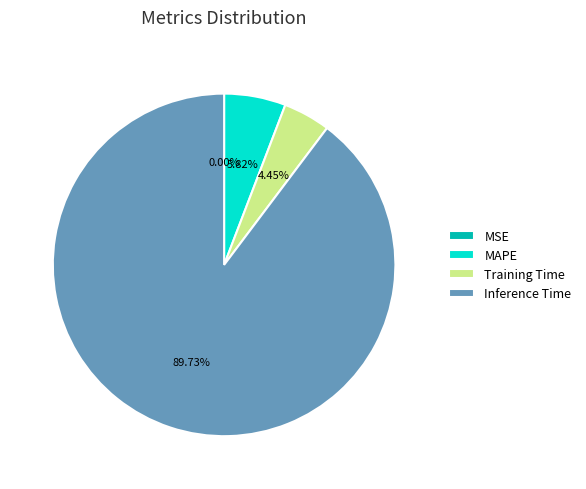

Which slice is the largest?

Inference Time